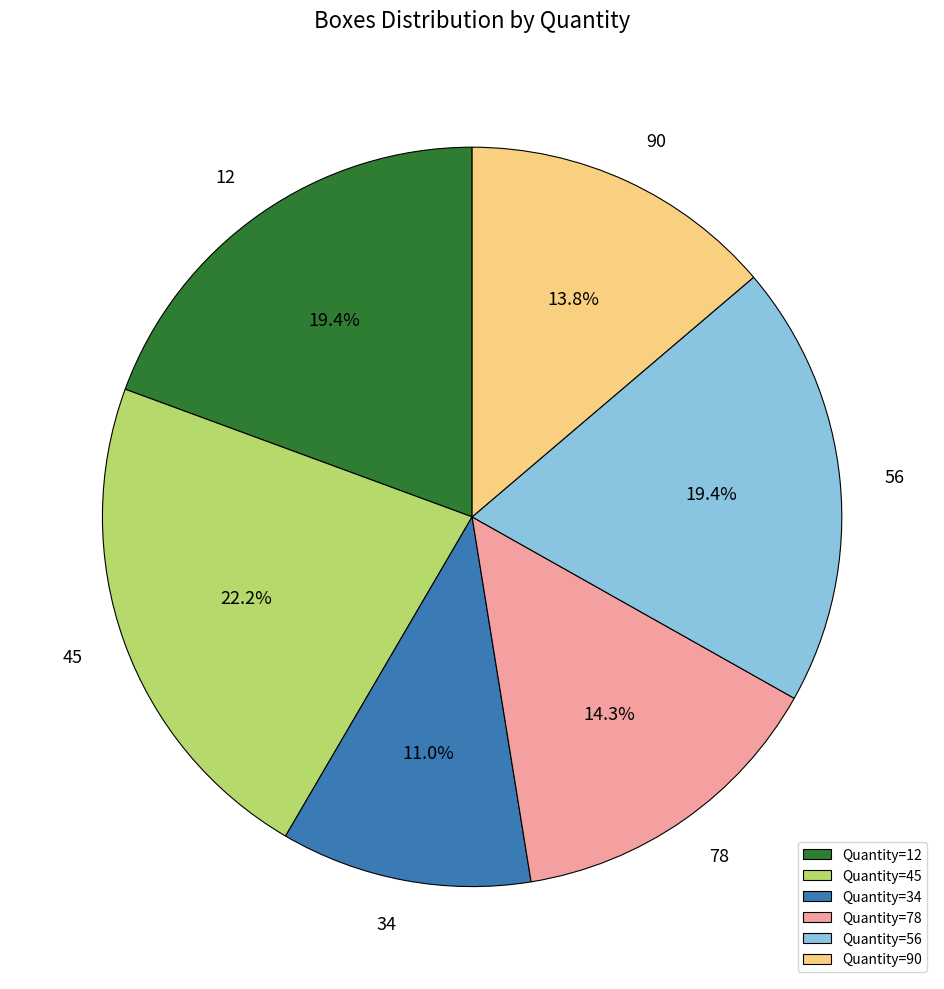

Is Quantity=90 the majority of the pie?

No